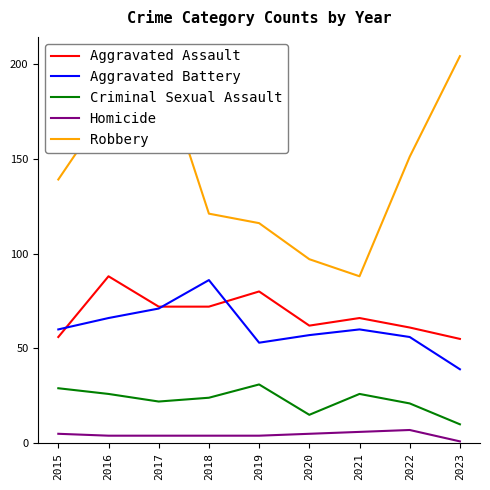

Rank the series at 2019 from highest to lowest value.

Robbery, Aggravated Assault, Aggravated Battery, Criminal Sexual Assault, Homicide